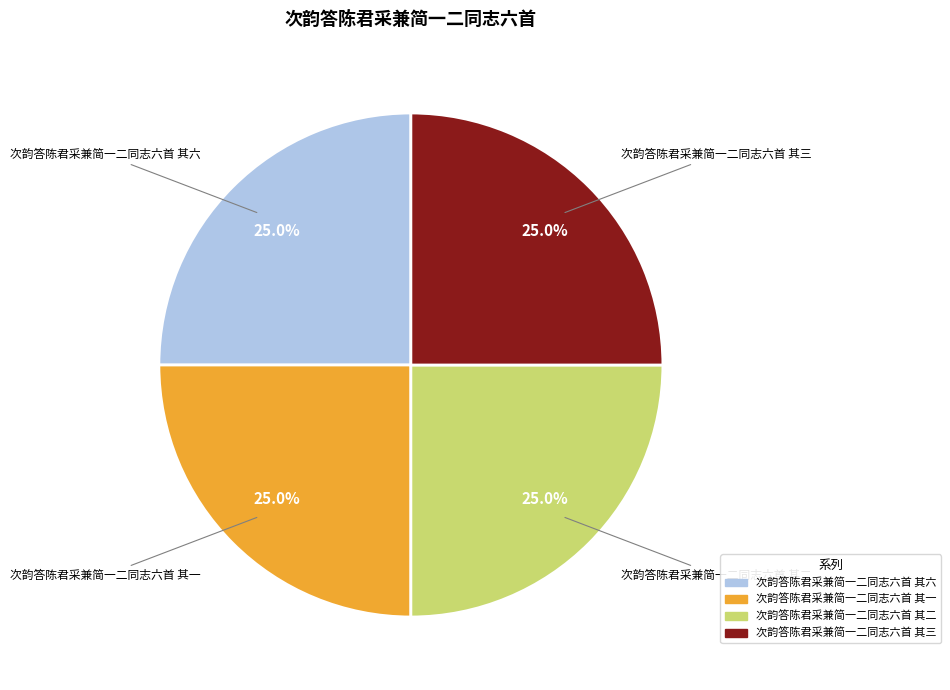

Is there a majority slice in this chart?

No